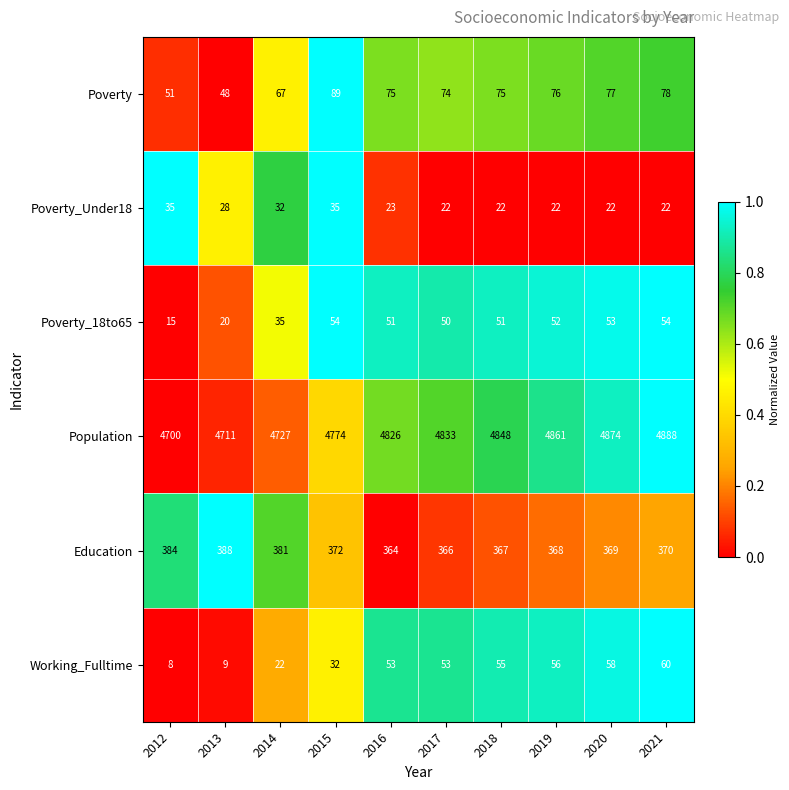

Where is Education nearest to the value 376?

2015